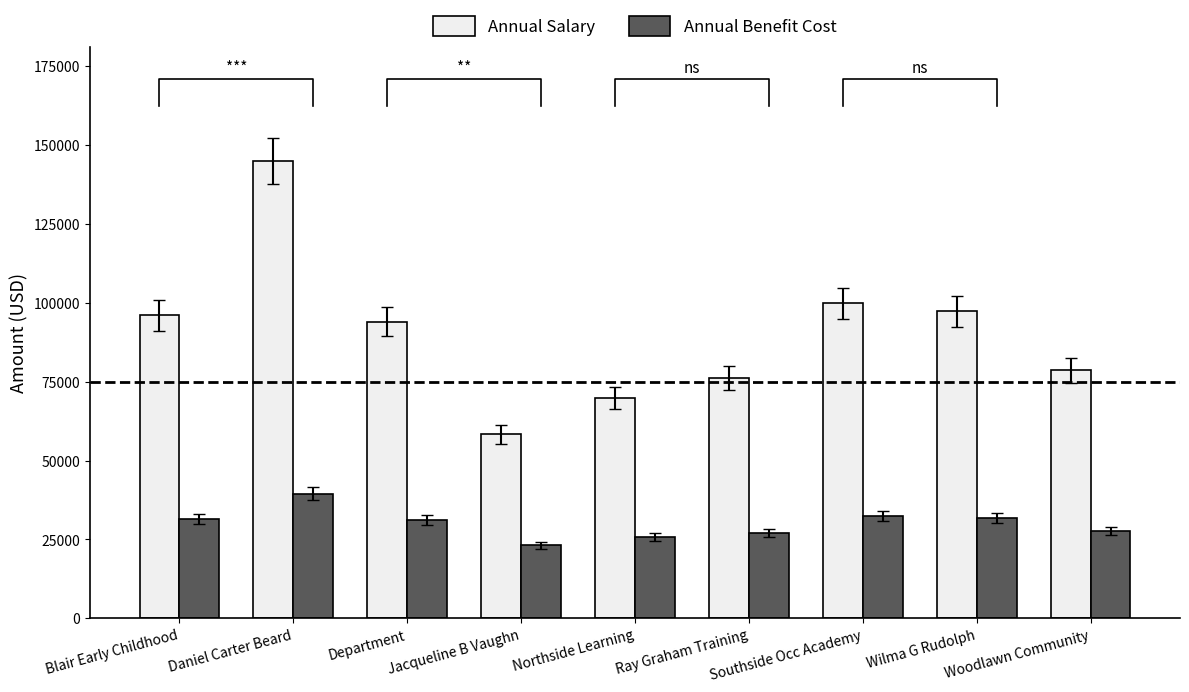

Does the chart contain stacked bars?

No